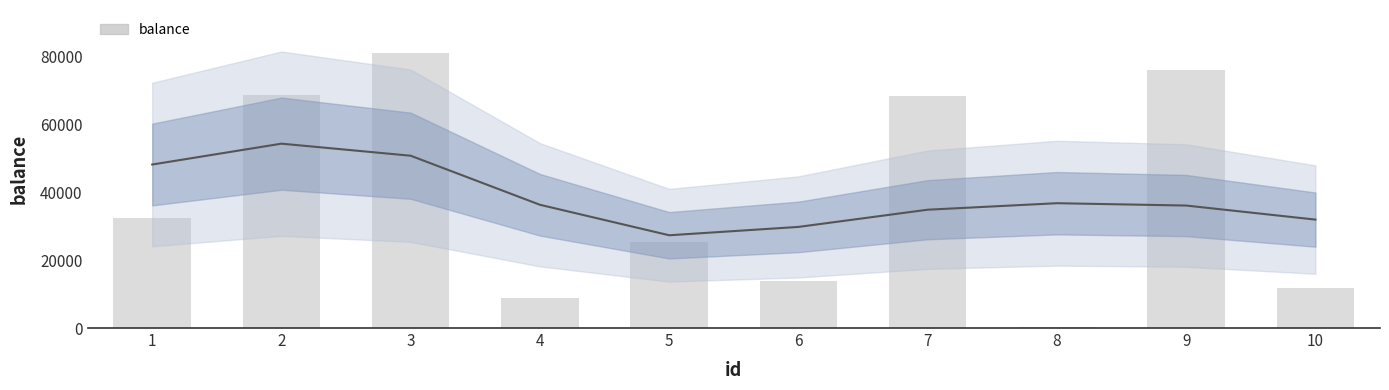

What is the maximum value shown in the chart?

80987